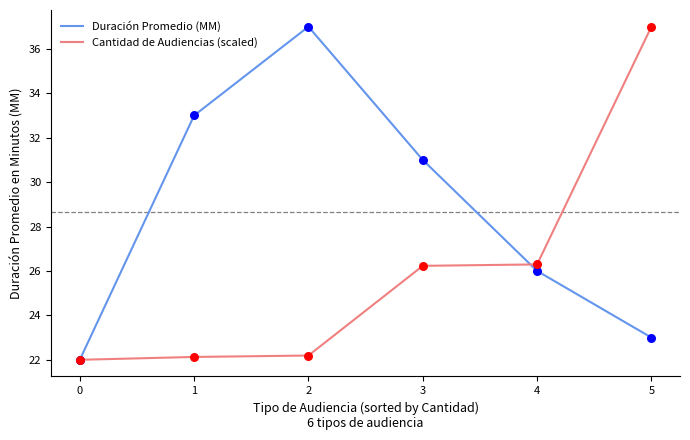

What is the spread (max minus min) of values at 1?

10.9